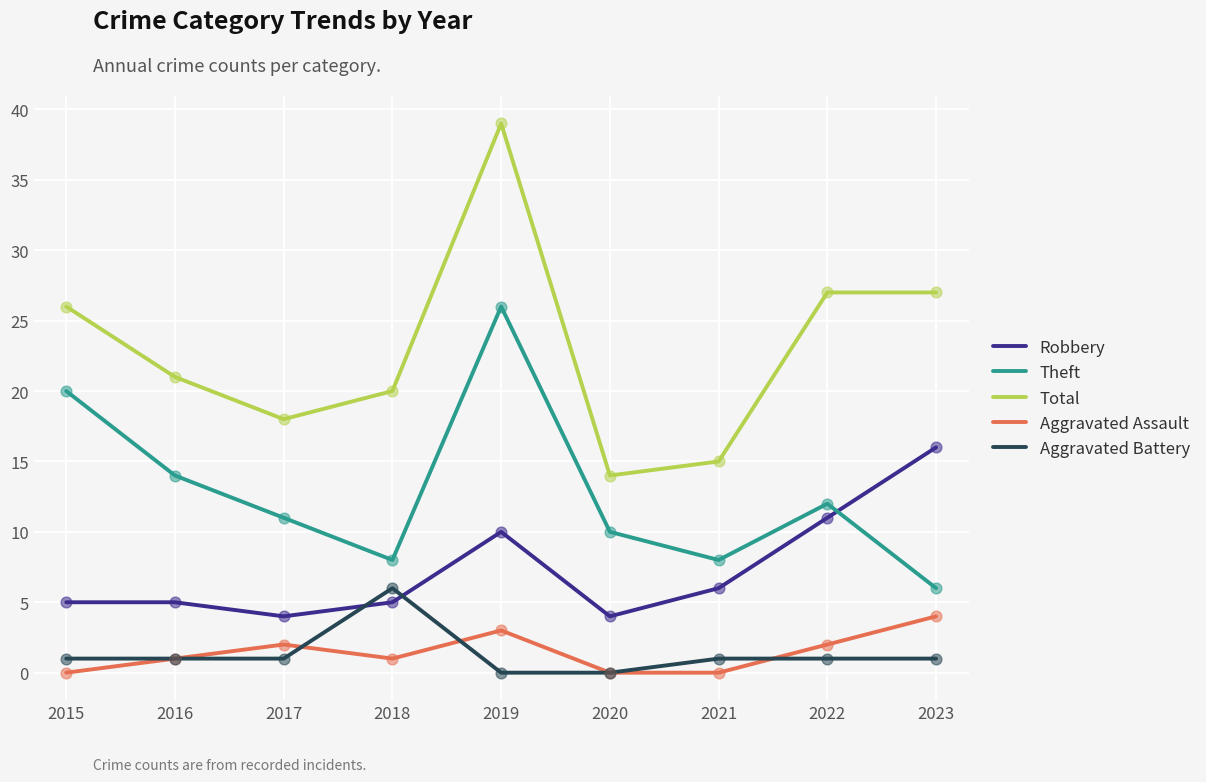

What is the spread (max minus min) of values at 2015?

26